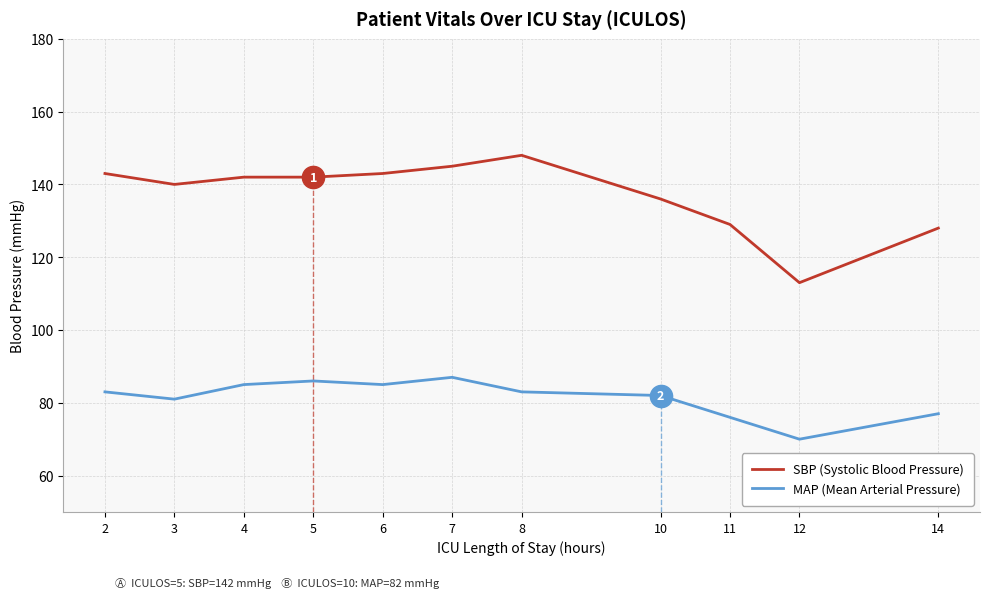

At which category does SBP (Systolic Blood Pressure) reach its first local peak?

8